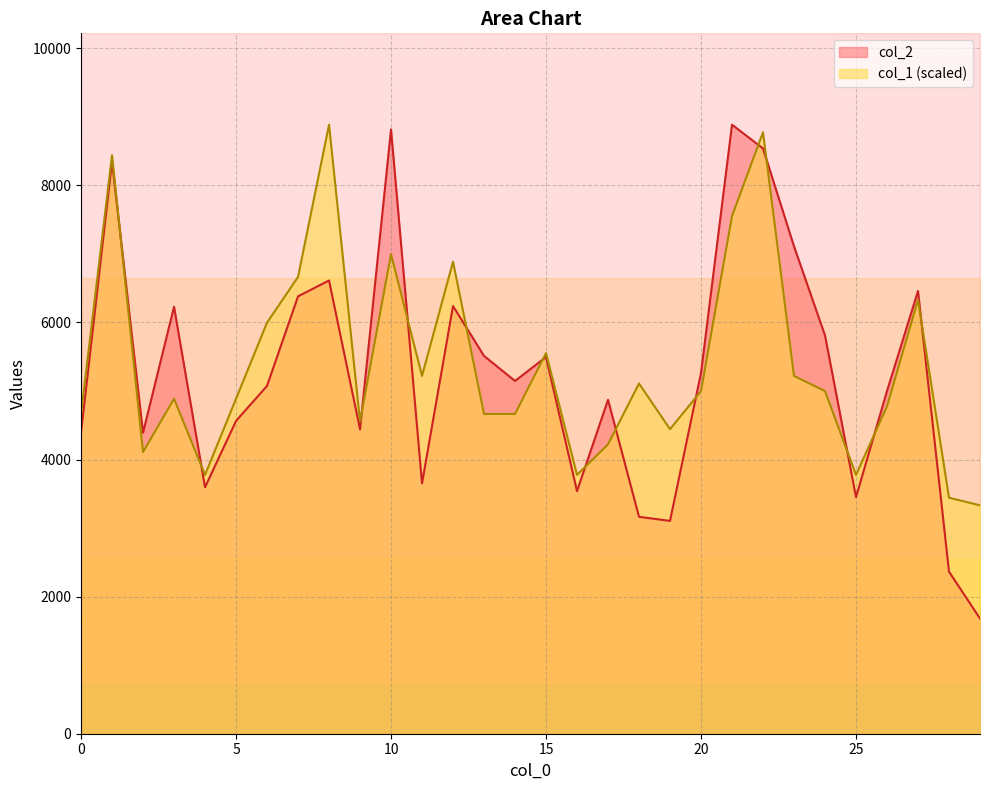

How many interior local peaks does the col_2 series have?

9